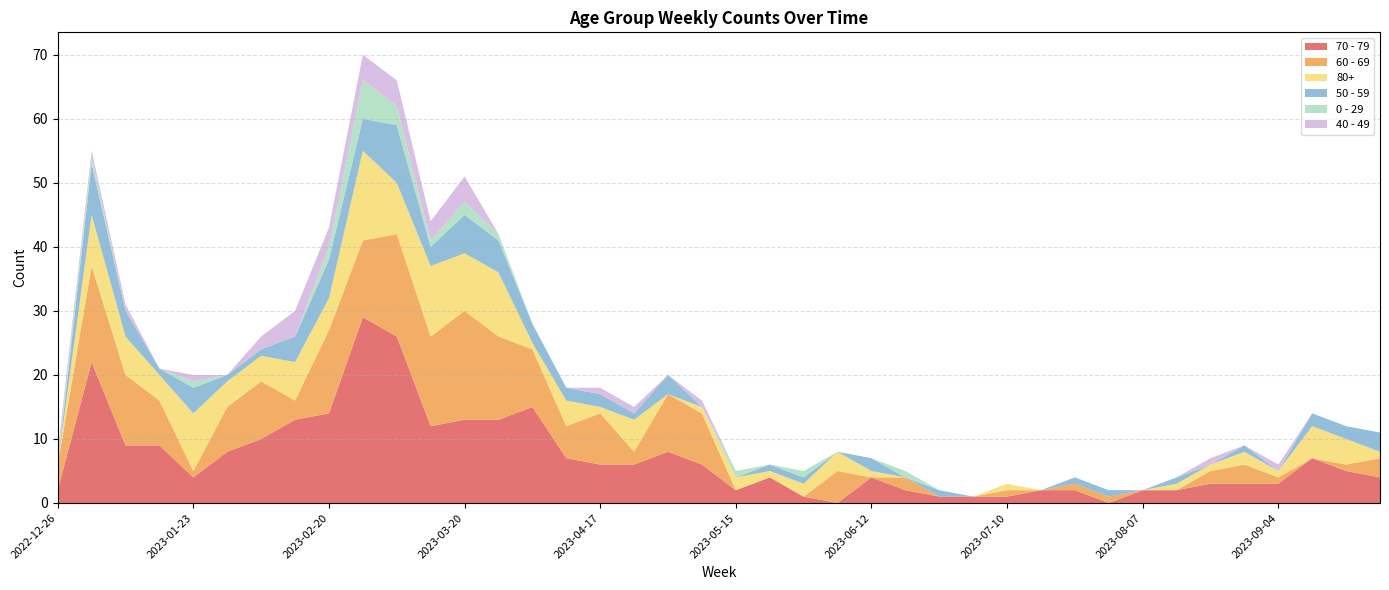

Reading left to right, extract all data points from this chart.

70 - 79: 2	22	9	9	4	8	10	13	14	29	26	12	13	13	15	7	6	6	8	6	2	4	1	0	4	2	1	1	1	2	2	0	2	2	3	3	3	7	5	4
60 - 69: 4	15	11	7	1	7	9	3	13	12	16	14	17	13	9	5	8	2	9	8	0	0	0	5	0	2	0	0	1	0	1	1	0	0	2	3	1	0	1	3
80+: 0	8	6	4	9	4	4	6	5	14	8	11	9	10	1	4	1	5	0	1	2	1	2	3	1	0	0	0	1	0	0	0	0	1	1	2	1	5	4	1
50 - 59: 0	8	4	1	4	1	1	4	6	5	9	3	6	5	3	2	2	1	3	0	0	1	1	0	2	0	1	0	0	0	1	1	0	1	0	1	0	2	2	3
0 - 29: 1	1	0	0	1	0	0	0	2	6	3	1	2	1	0	0	0	0	0	0	1	0	1	0	0	1	0	0	0	0	0	0	0	0	0	0	0	0	0	0
40 - 49: 1	1	1	0	1	0	2	4	3	4	4	3	4	0	0	0	1	1	0	1	0	0	0	0	0	0	0	0	0	0	0	0	0	0	1	0	1	0	0	0